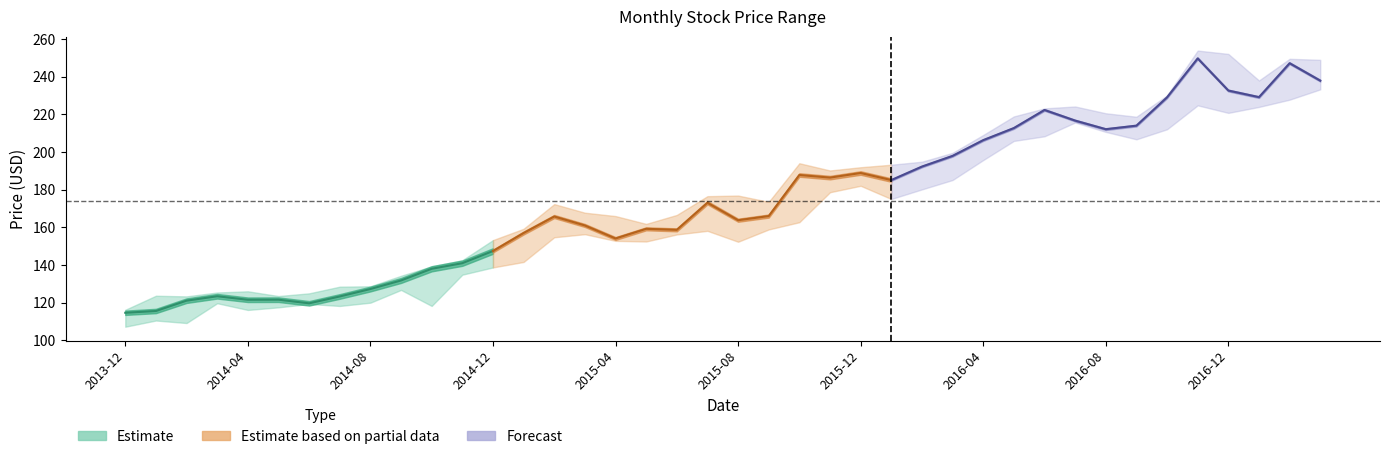

Does the chart have visible grid lines?

No